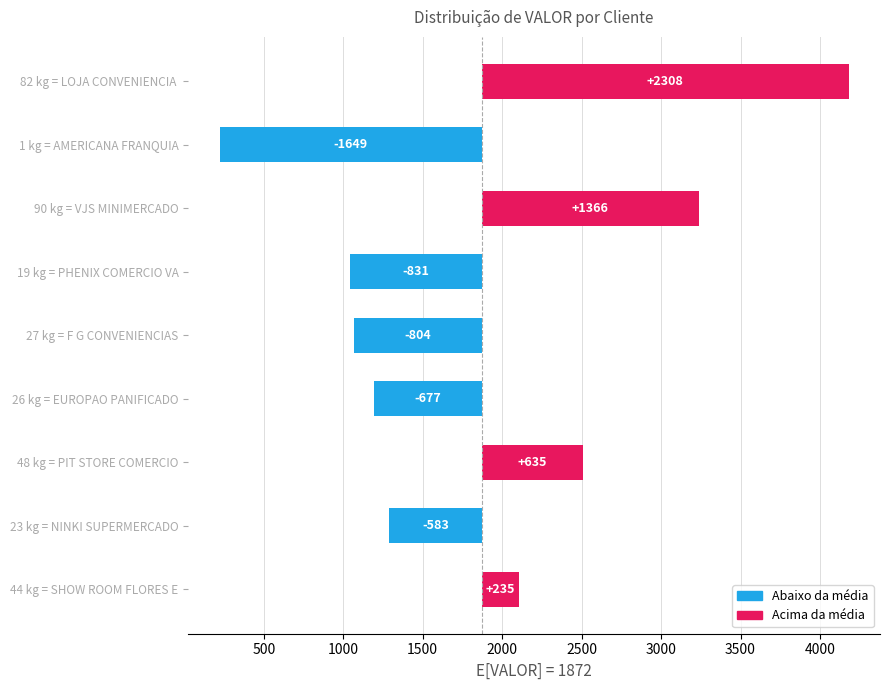

Which has a higher value, F G CONVENIENCIAS or SHOW ROOM FLORES E FRUTAS?

SHOW ROOM FLORES E FRUTAS